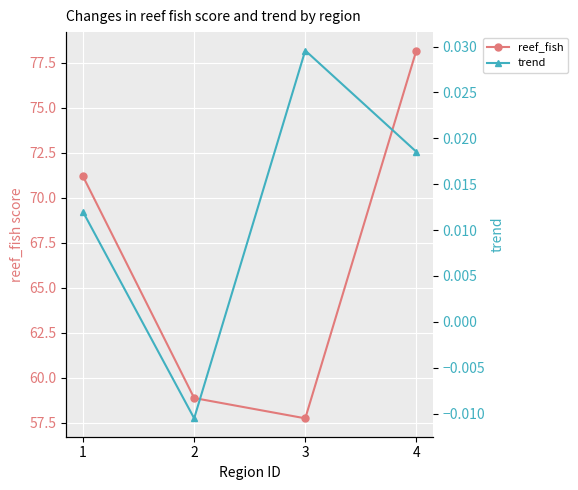

Which series has the largest total across all categories?

reef_fish